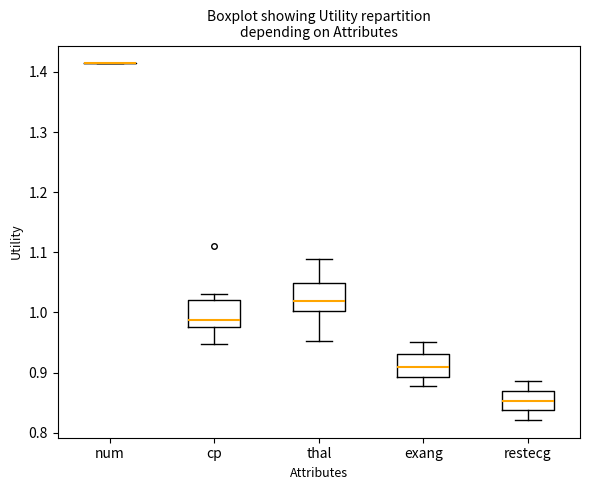

Reading left to right, transcribe this box plot: for each box, give where its median line is, the range the box spans, and where its two whiskers end, as read against the y-axis. The values are not printed on the chart, so give them approximately, as read against the axis.

num: box collapsed to a line at 1.41, whiskers 1.41 to 1.41
cp: median 0.99, box 0.98 to 1.02, whiskers 0.95 to 1.03
thal: median 1.02, box 1.00 to 1.05, whiskers 0.95 to 1.09
exang: median 0.91, box 0.89 to 0.93, whiskers 0.88 to 0.95
restecg: median 0.85, box 0.84 to 0.87, whiskers 0.82 to 0.89